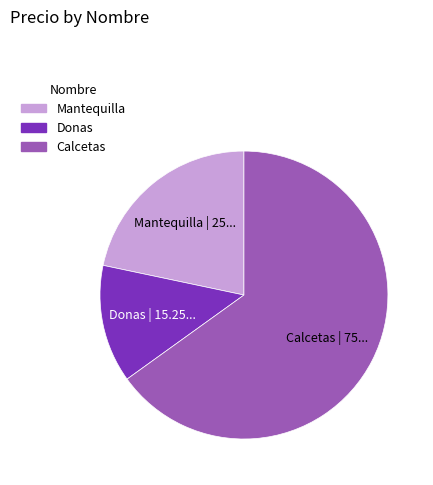

How many slices are in this pie chart?

3